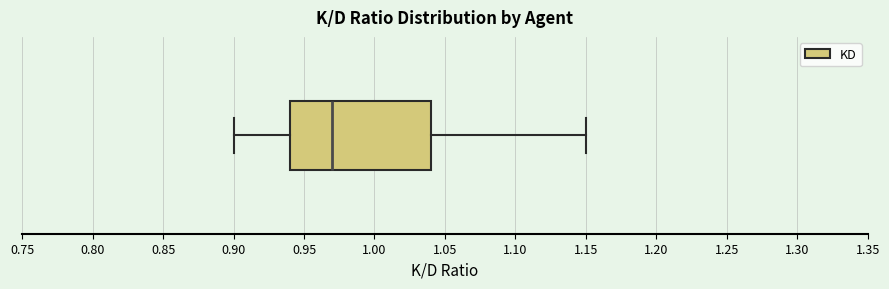

Read this box plot against the x-axis: the position of the median line, the range covered by the box, and the ends of both whiskers. The values are not printed on the chart, so give them approximately, as read against the axis.

median 0.97, box 0.94 to 1.04, whiskers 0.90 to 1.15